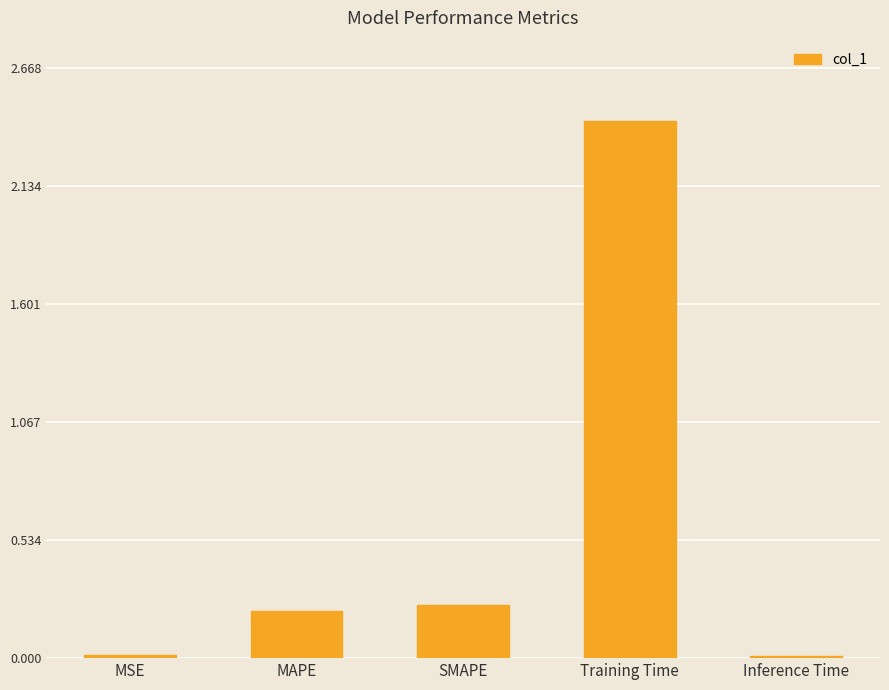

Between MSE and MAPE, which is larger?

MAPE